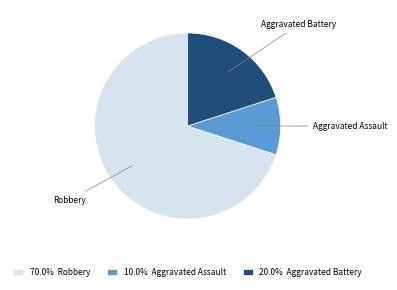

Is there any slice that represents more than half of the pie?

Yes